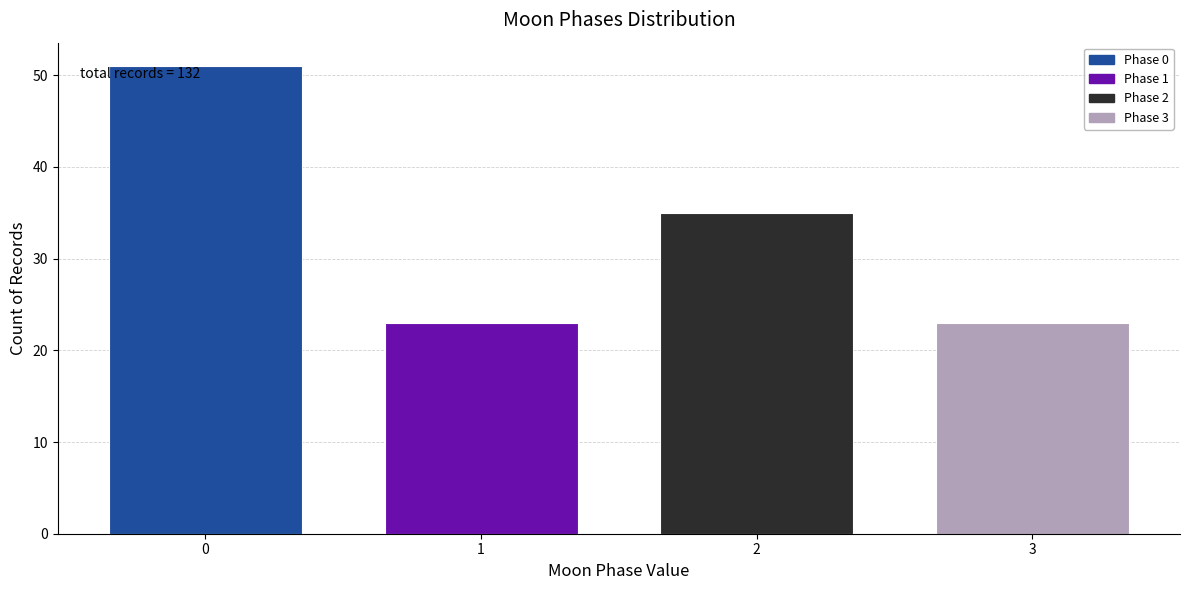

Reading left to right, what are all the values shown in this chart?

51	23	35	23